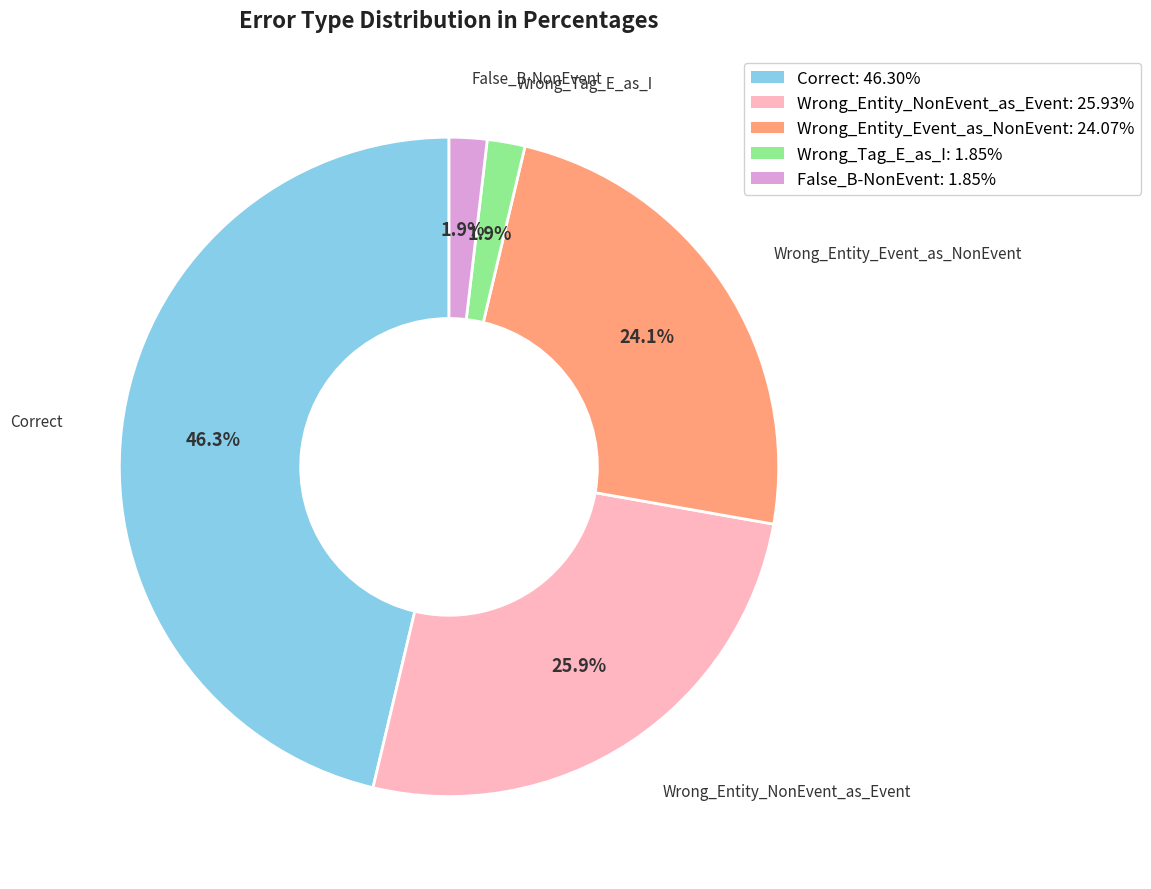

Is Wrong_Tag_E_as_I the majority of the pie?

No